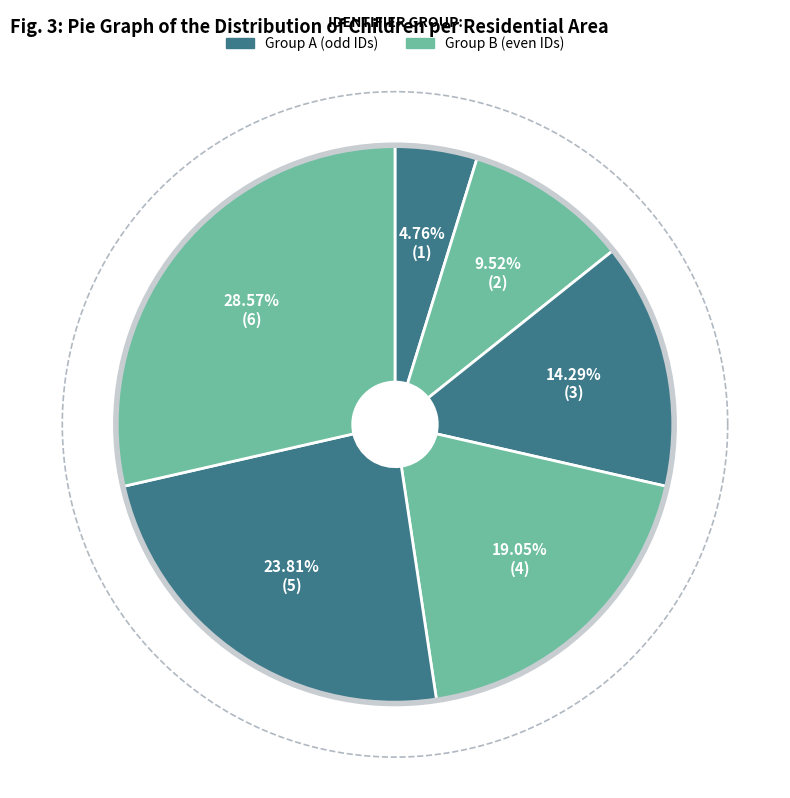

Do I0000005 and I0000001 together represent more than half of the pie?

No